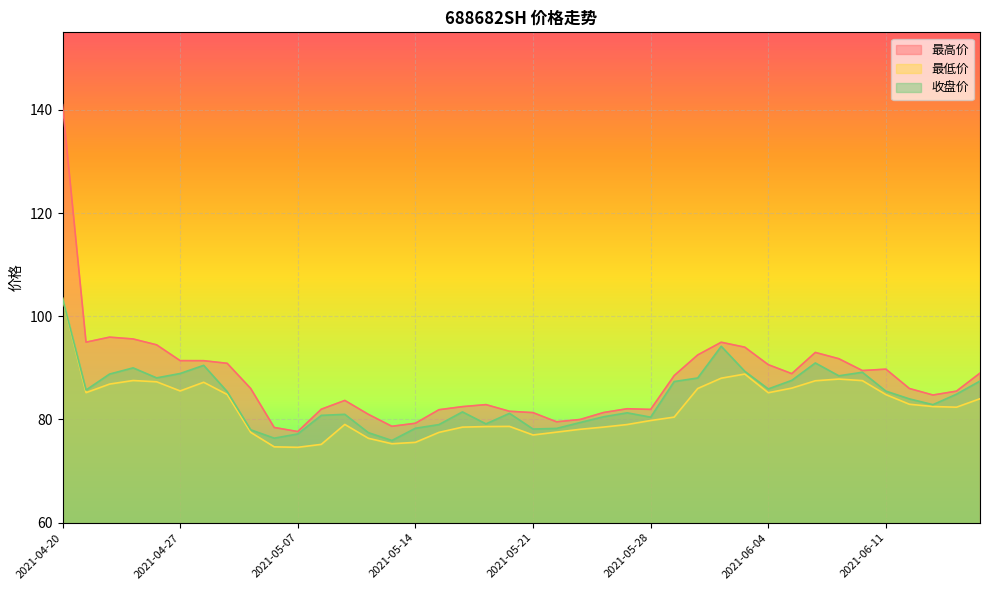

Which category has the lowest value across all series?

2021-05-07